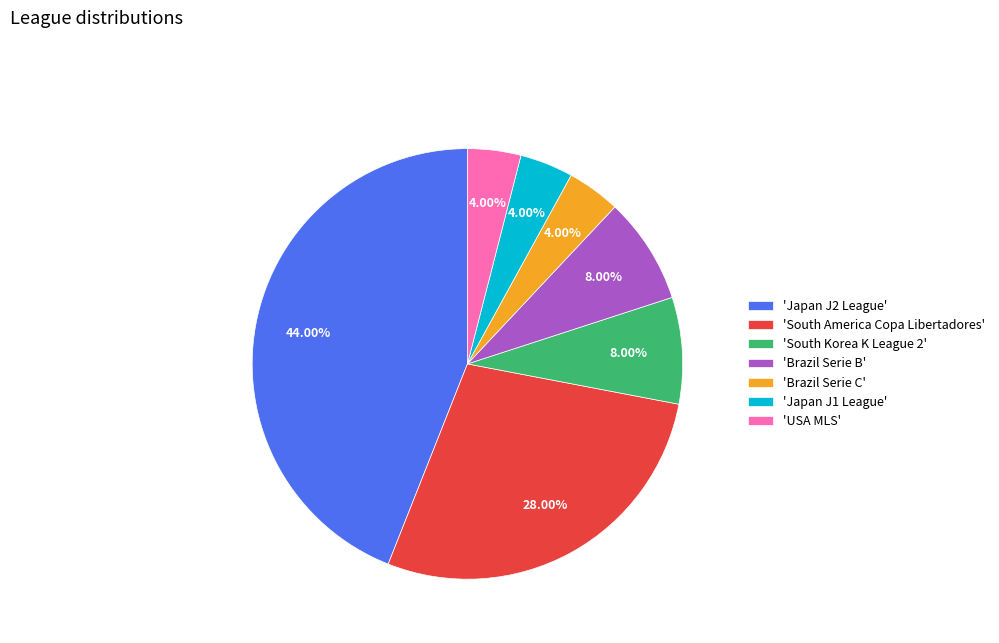

Is the sum of 'Brazil Serie C' and 'Brazil Serie B' greater than half?

No